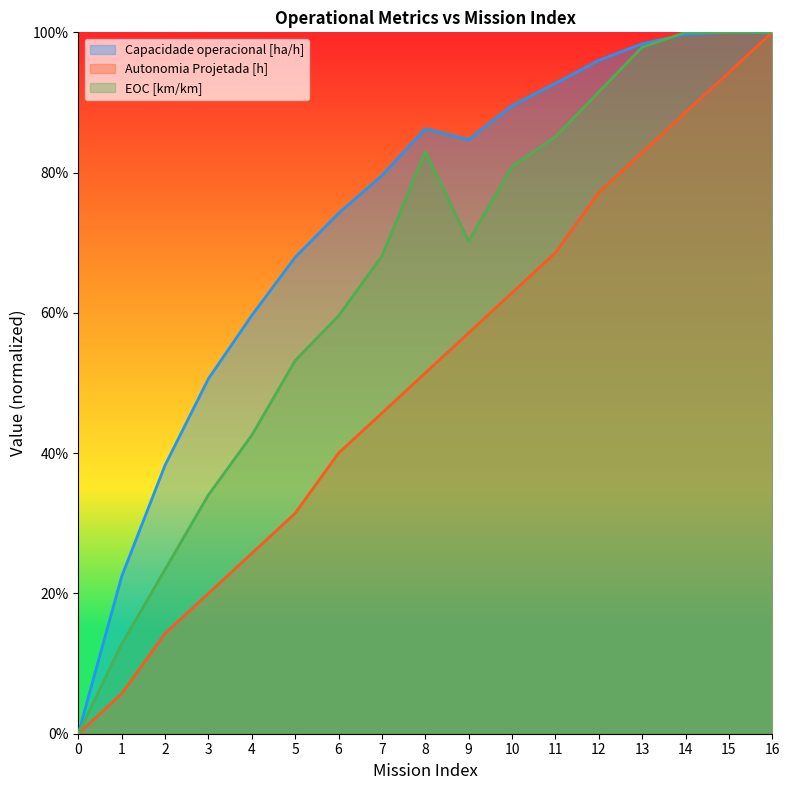

What is the difference between the second highest and minimum values in the EOC [km/km] series?

1.0